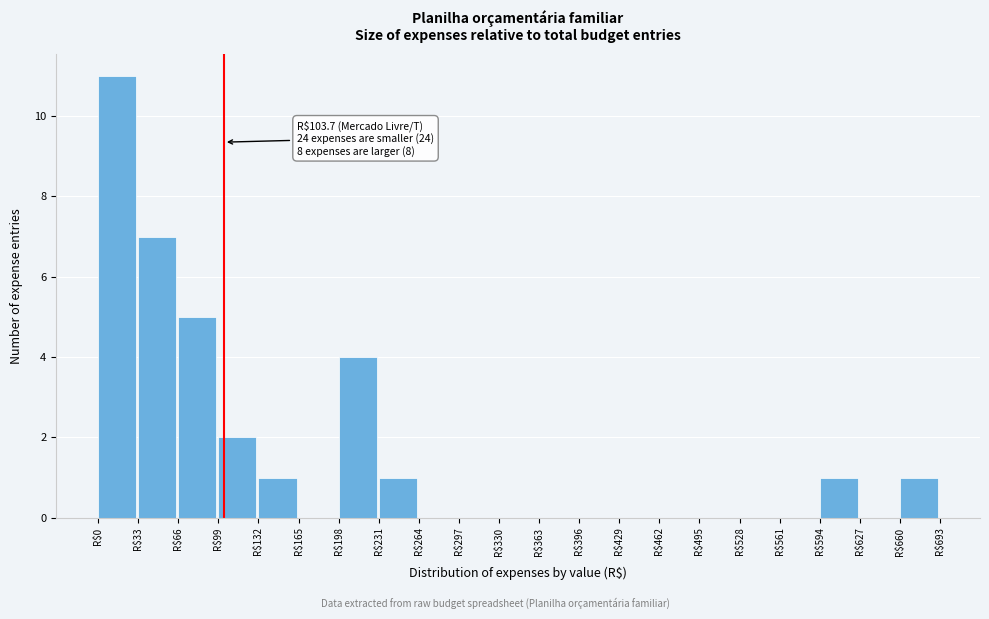

Over which range of the x-axis is the bar tallest?

0 to 33